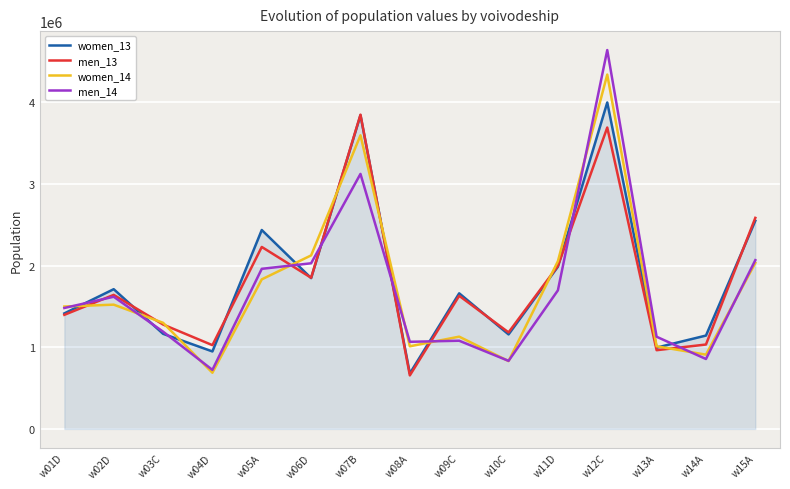

Which series has the widest spread of values?

men_14